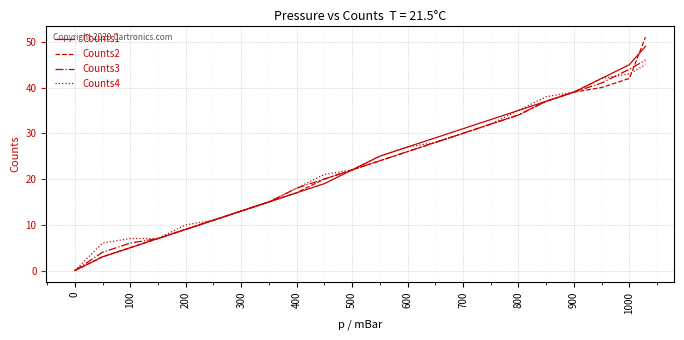

How many lines are shown in the chart?

4